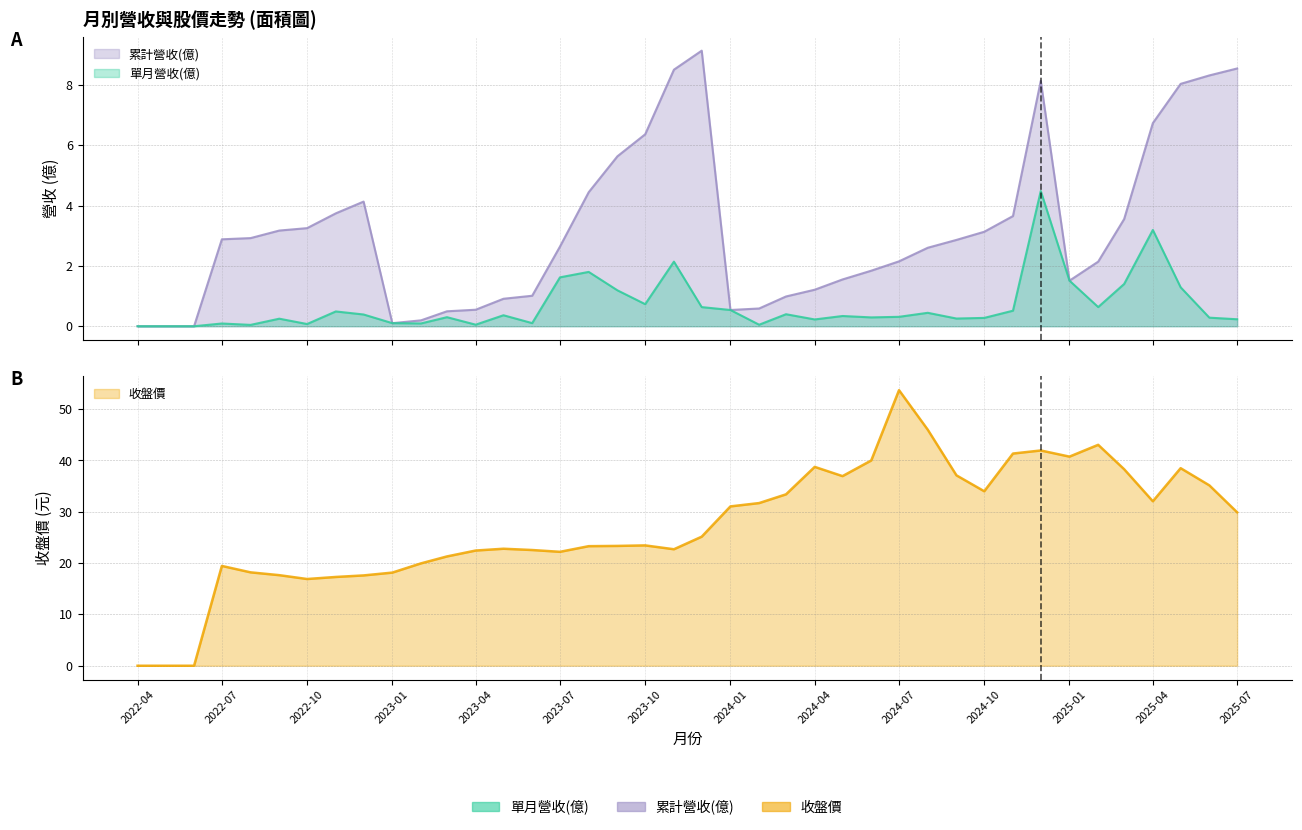

What is the difference between the 累計營收(億) values at 2022-05 and 2022-11?

3.7